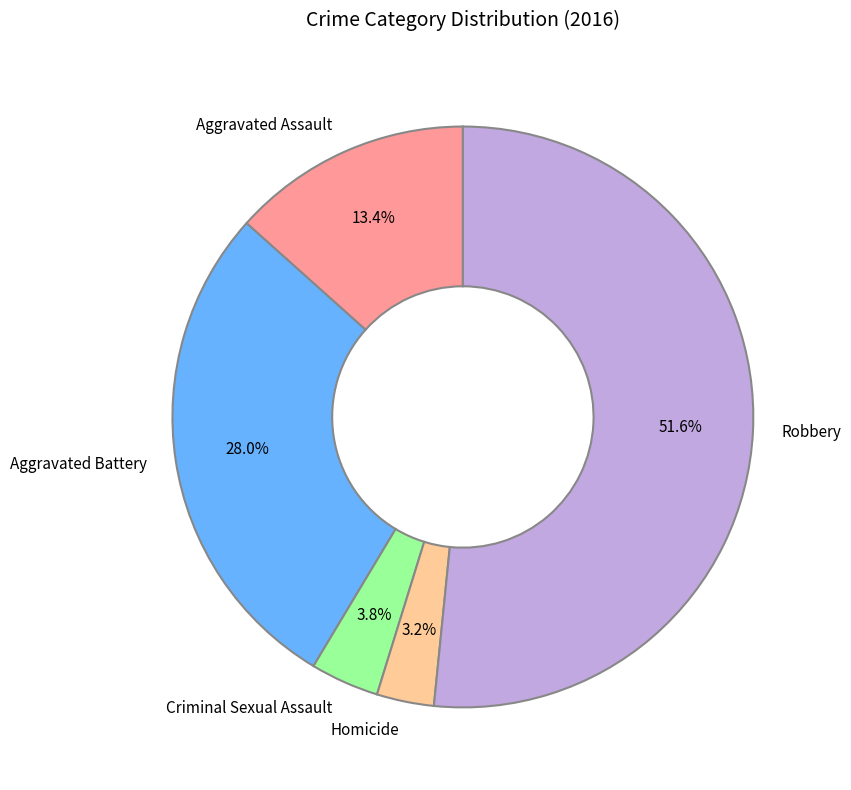

What percentage is NOT represented by Aggravated Assault?

86.6%